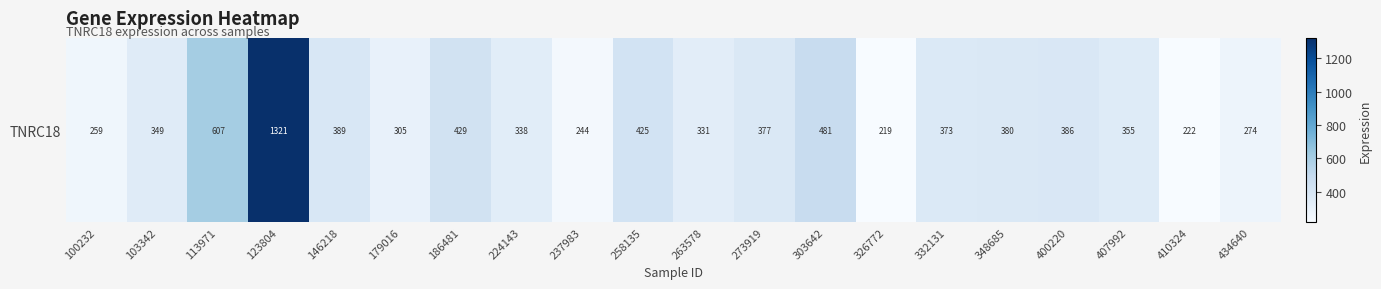

Count the number of data series in this chart.

1